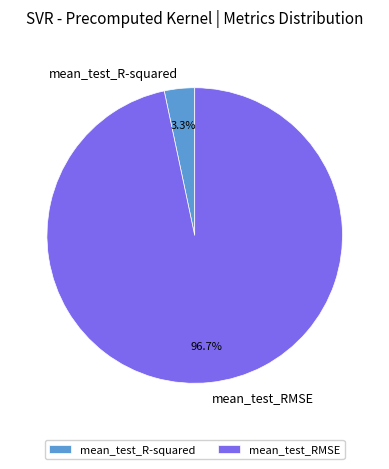

How many slices are in this pie chart?

2